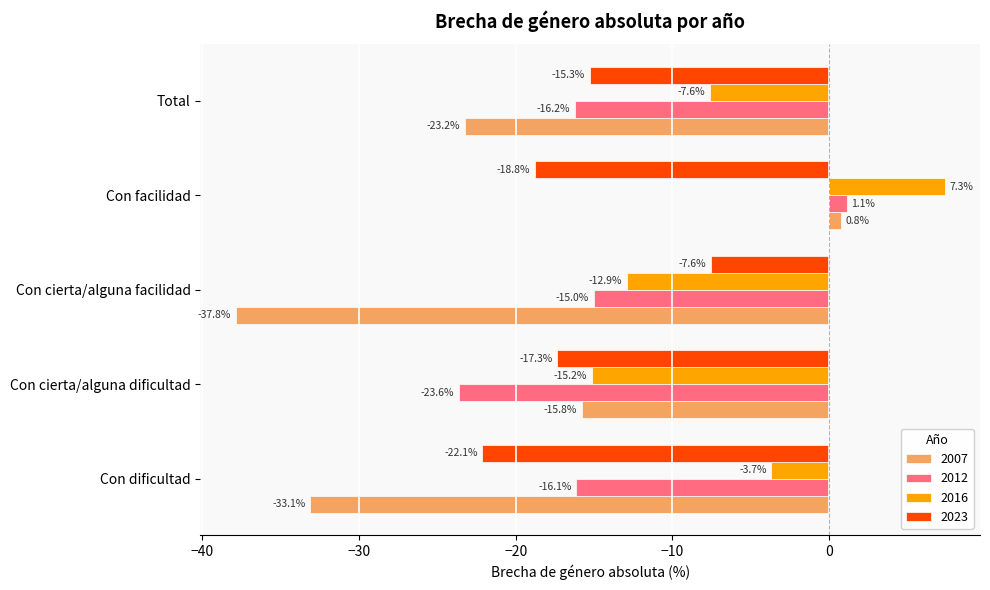

How many negative values does the 2016 series have?

4